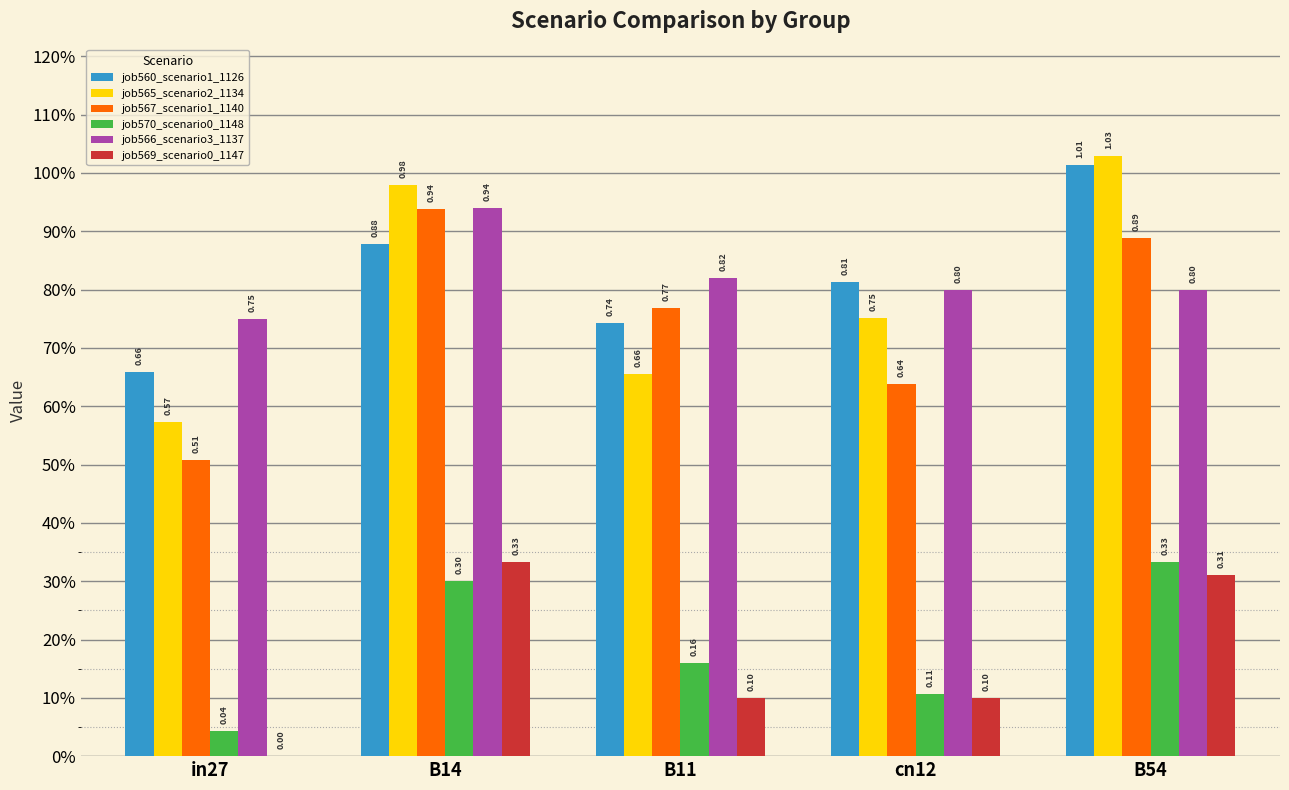

Count the job570_scenario0_1148 values in the range 0 to 1.

5